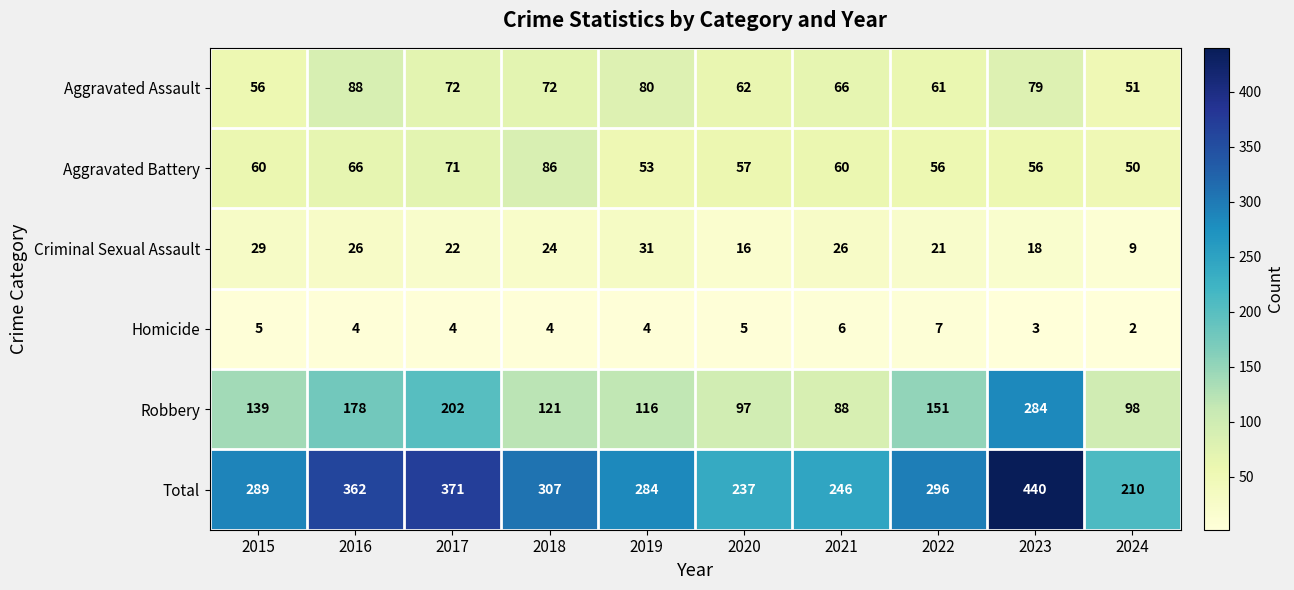

Between 2021 and 2024, which series saw the biggest shift?

Total